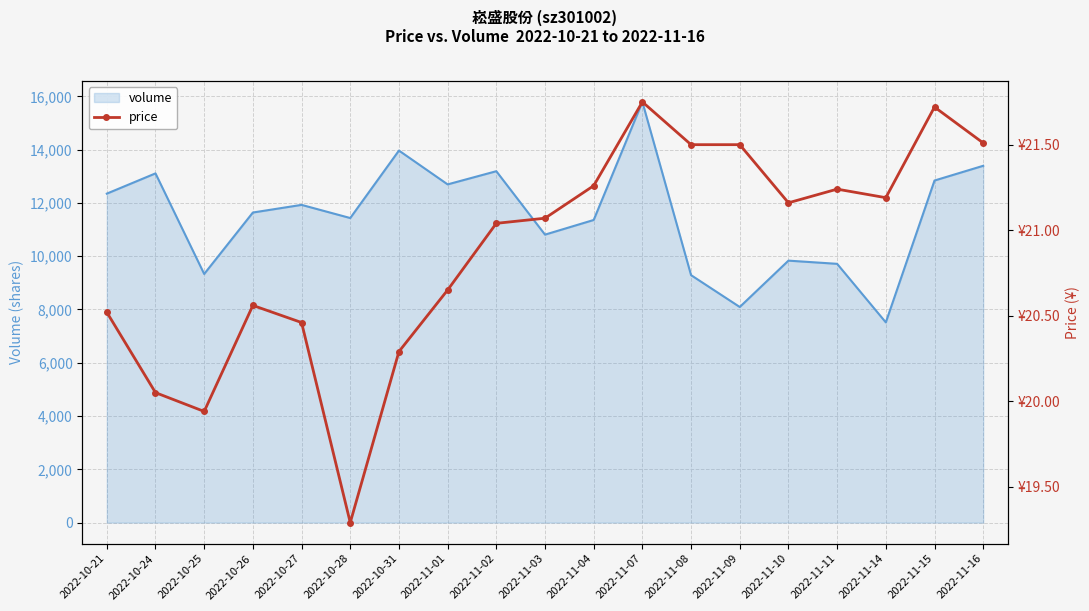

The value of volume at 2022-10-27 is 11927. True or false?

True